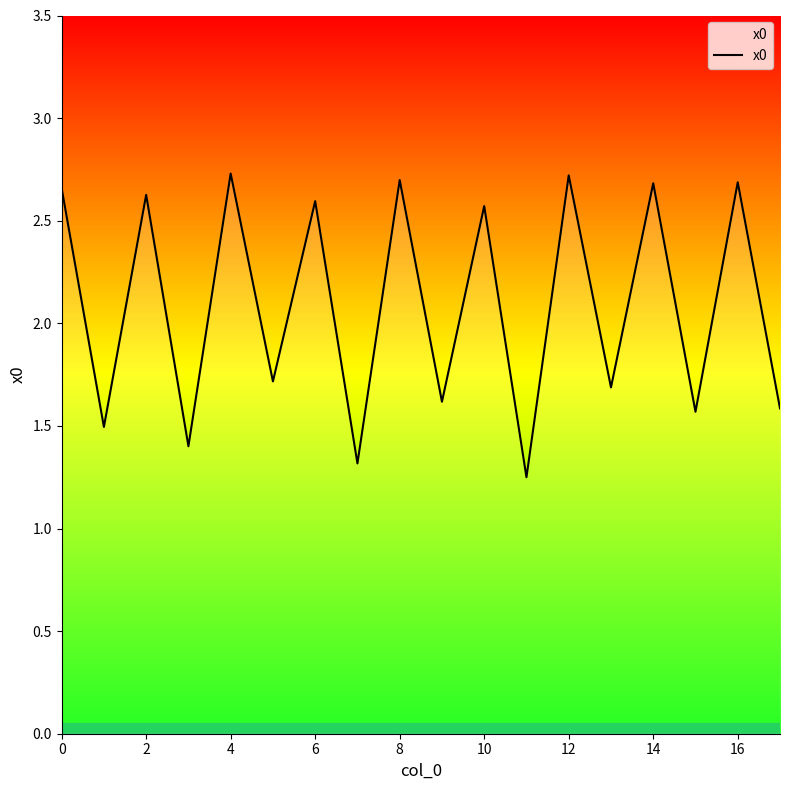

What is the difference between the maximum and minimum values?

1.5